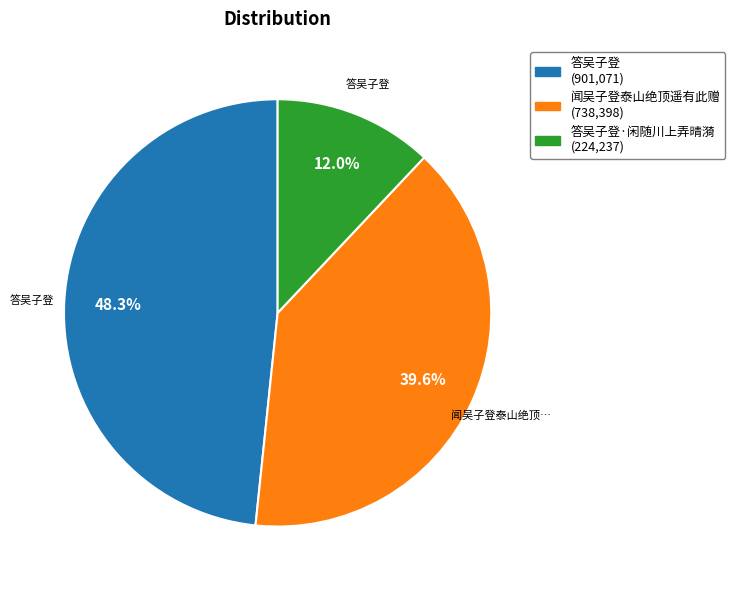

Which slice is the largest?

答吴子登 (901,071)